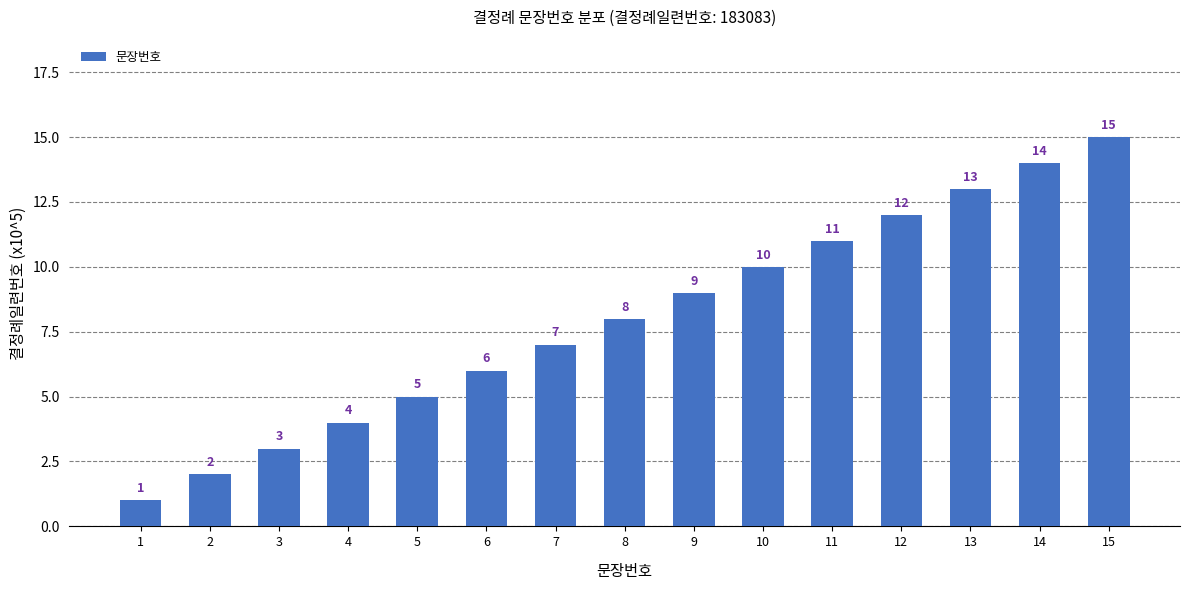

What is the value of the 15th bar from the left?

15